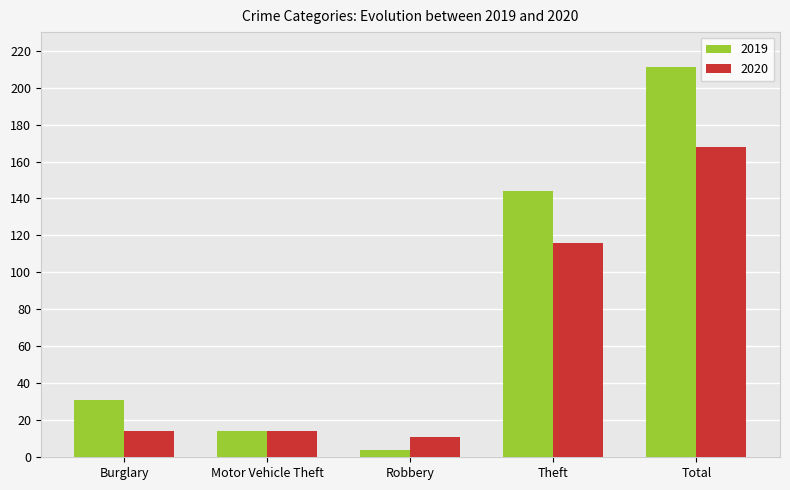

What is the label of the 1st bar from the right?

Total